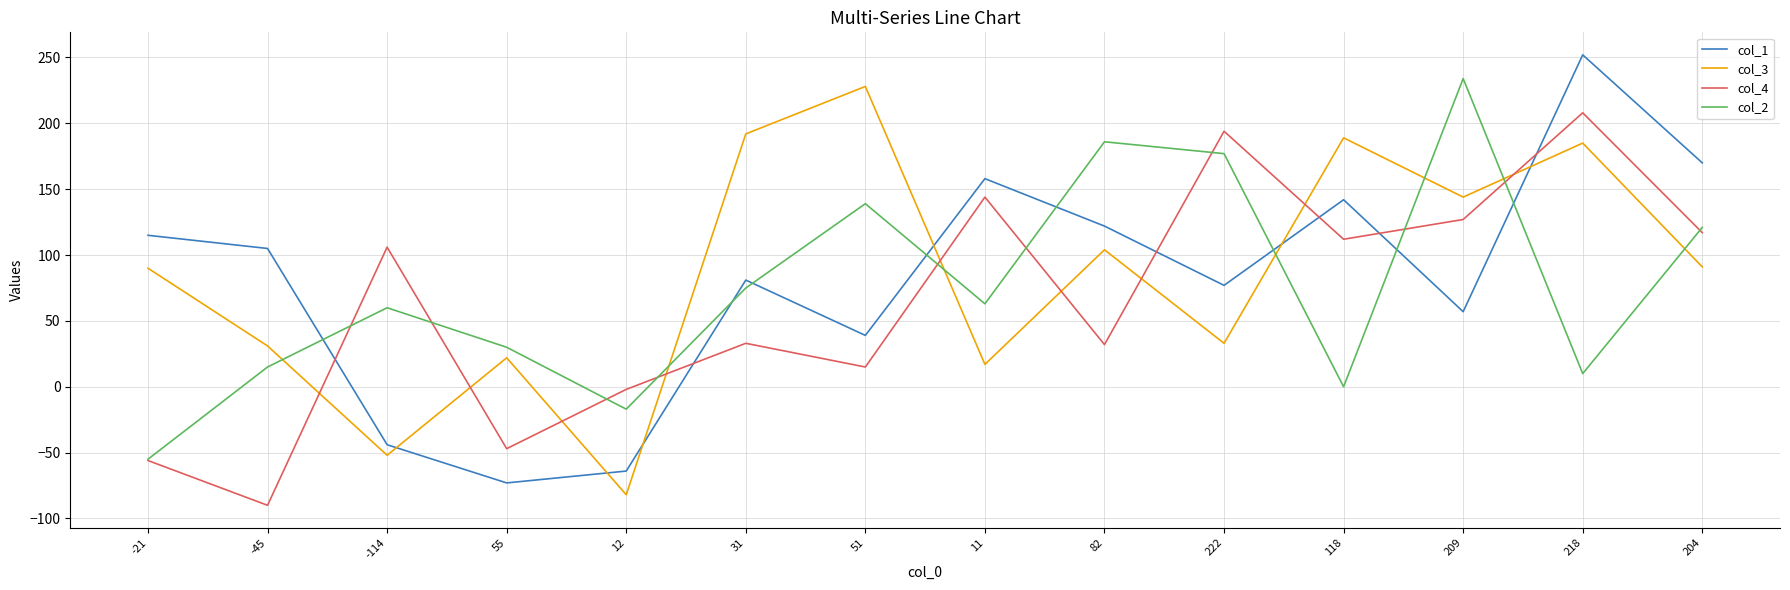

How many values in col_4 are above zero?

10